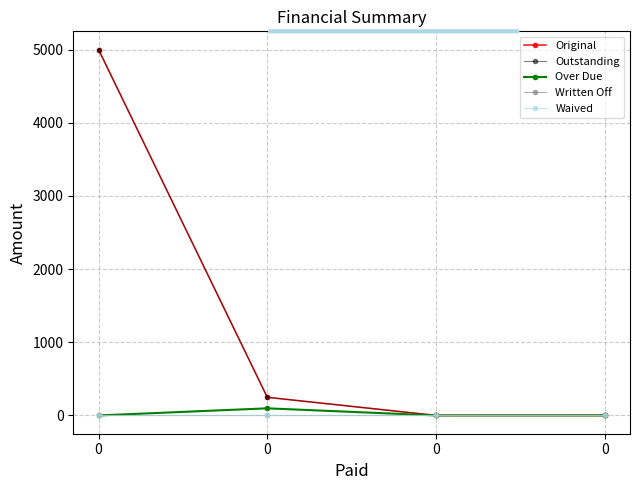

Does the chart have visible grid lines?

Yes